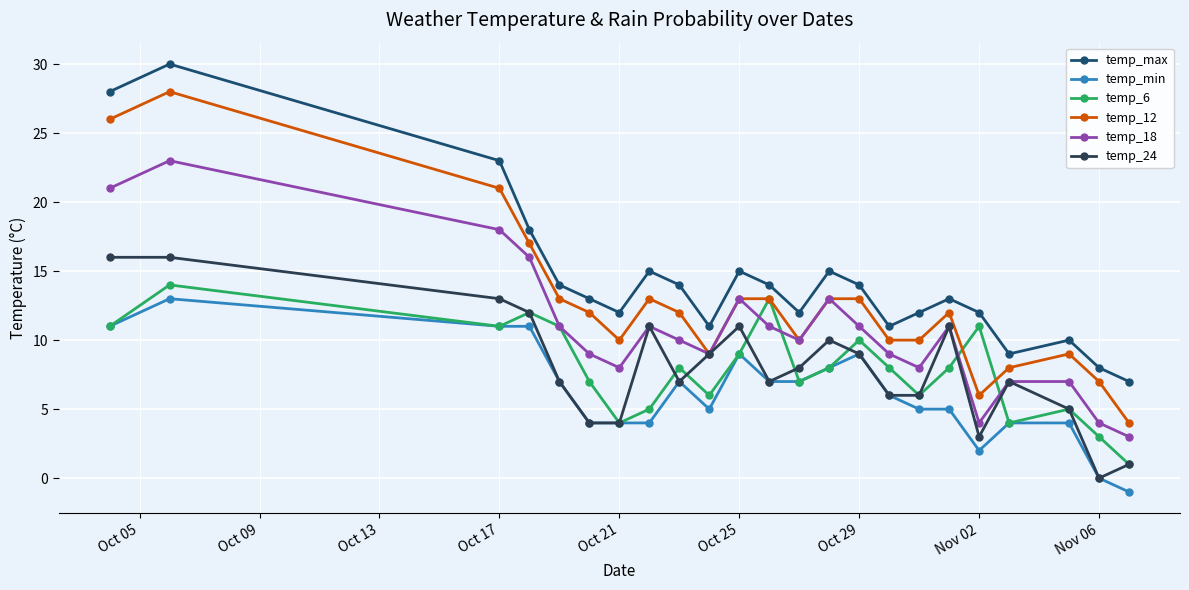

True or false: temp_max and temp_min cross at least once.

False